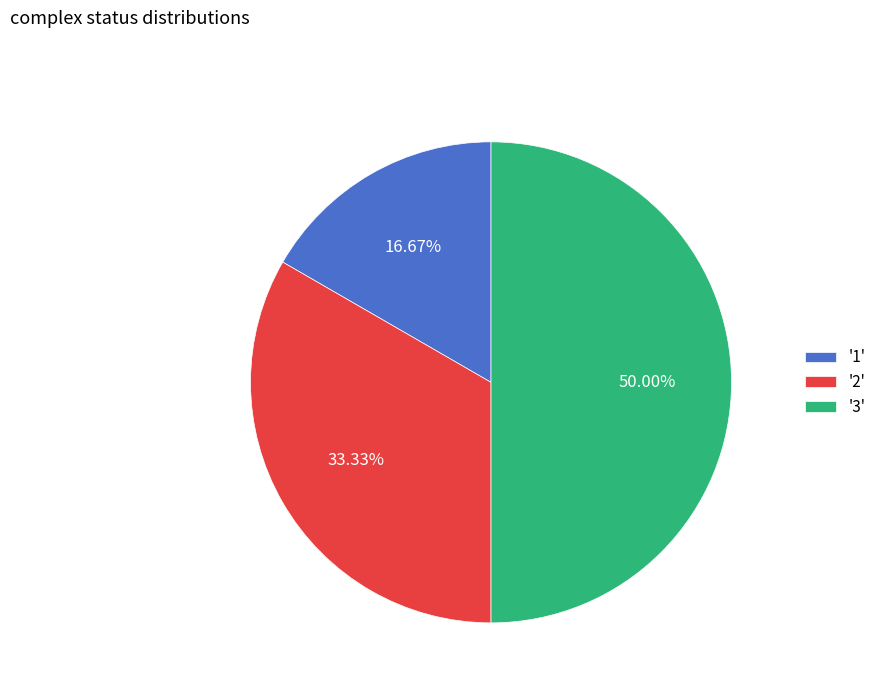

Which has a higher value, '2' or '1'?

'2'